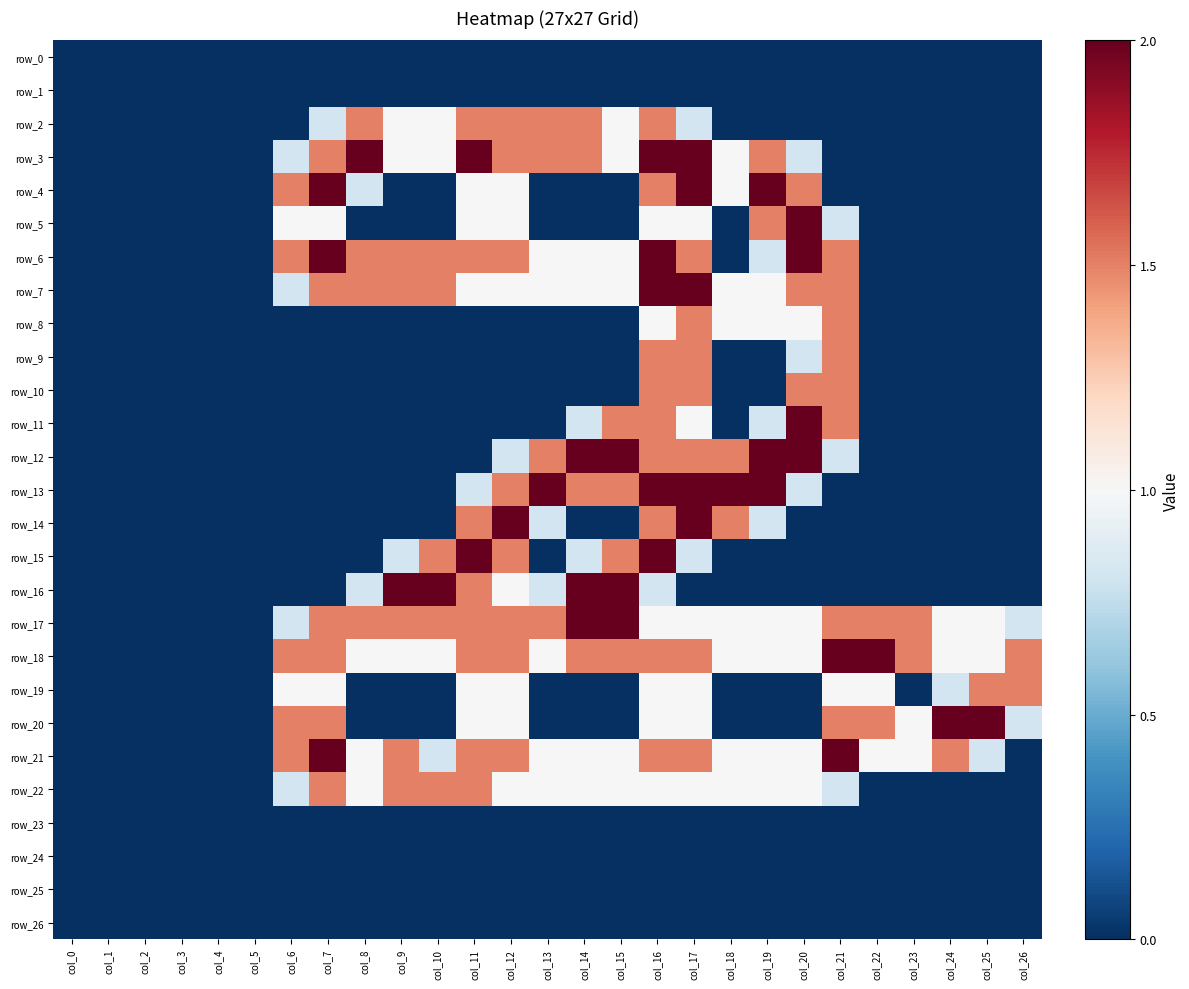

Which category has the highest value in the row_3 series?

col_8